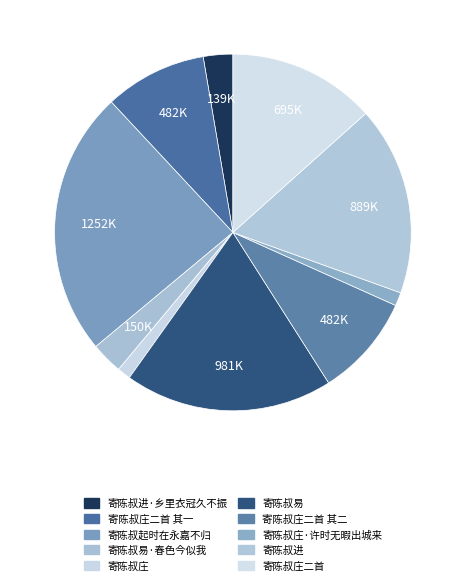

To the nearest percent, what portion does 寄陈叔进 represent?

17%